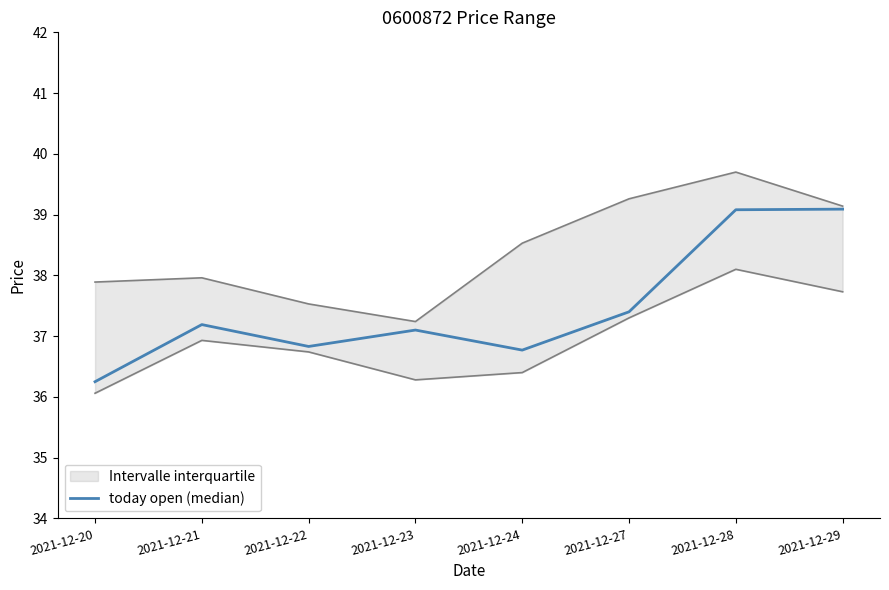

List the labels in order of value, smallest first.

2021-12-20, 2021-12-24, 2021-12-22, 2021-12-23, 2021-12-21, 2021-12-27, 2021-12-28, 2021-12-29